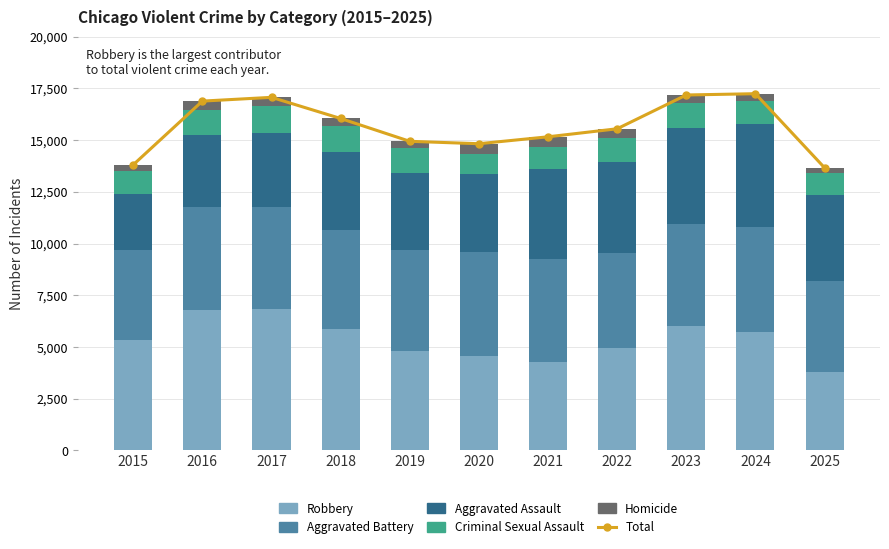

At which label is Homicide closest to 372?

2024